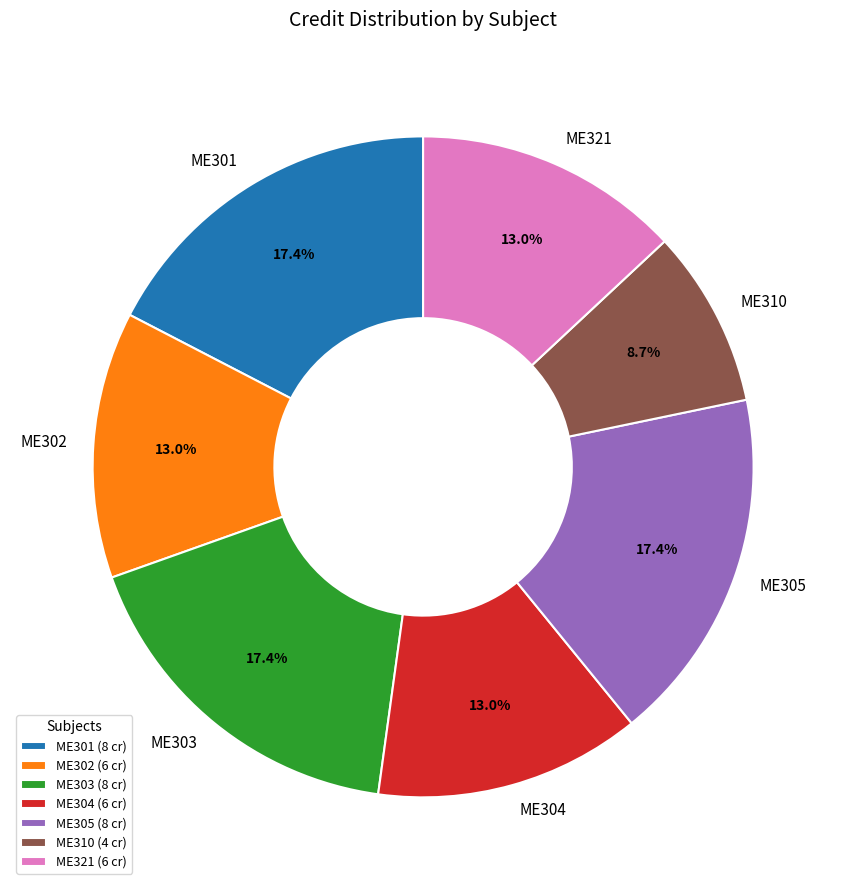

The ME305 slice represents 17% of the pie. True or false?

True